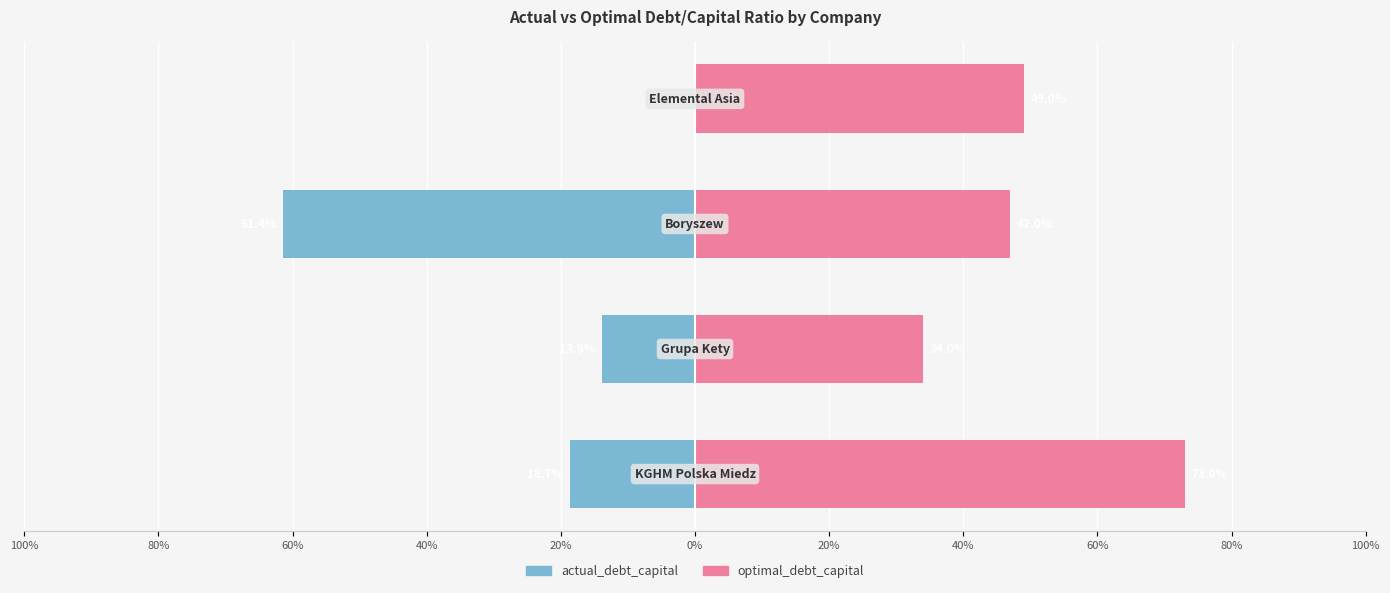

Which series has the widest spread of values?

actual_debt_capital